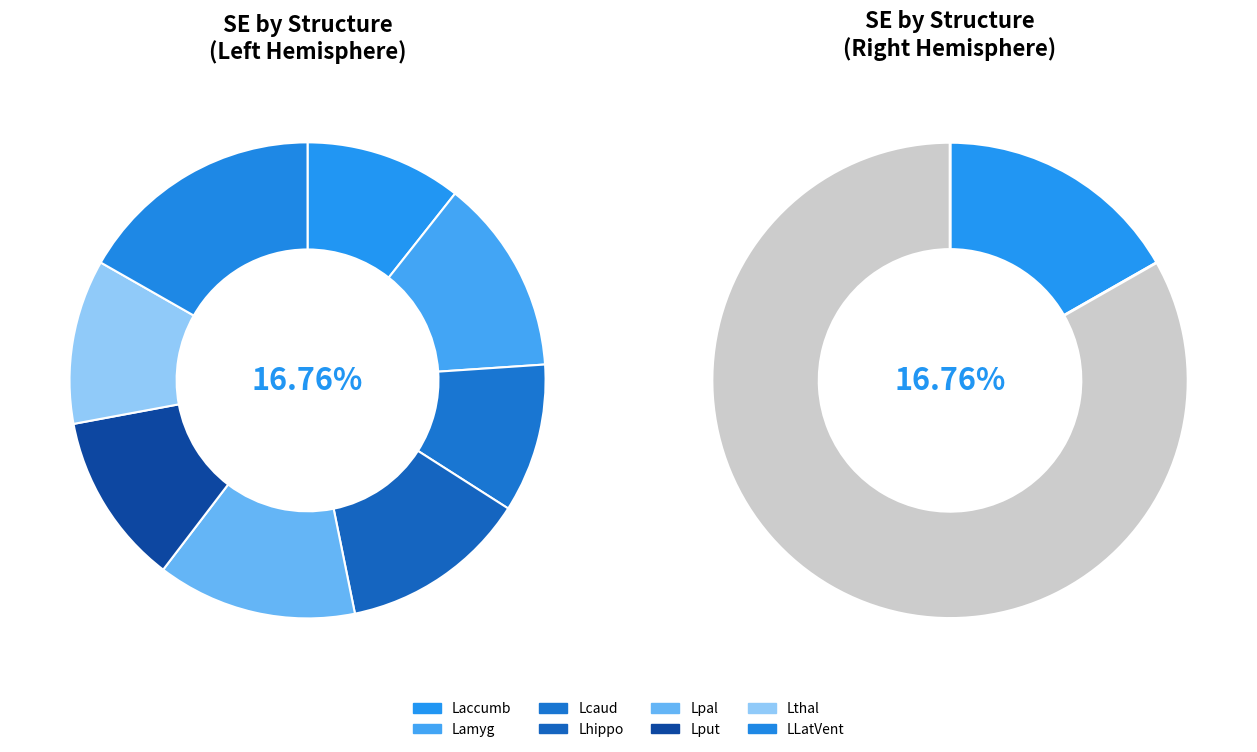

Is there a majority slice in this chart?

No